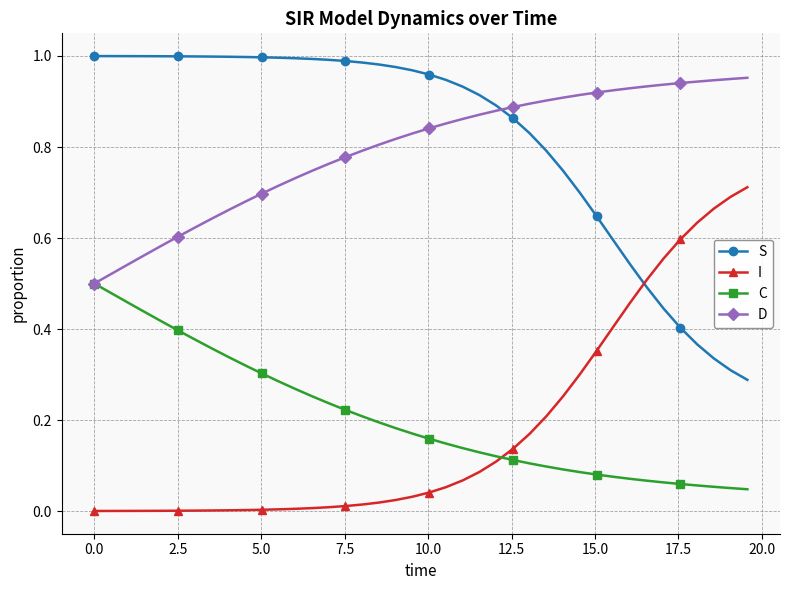

True or false: I and D intersect in this chart.

False